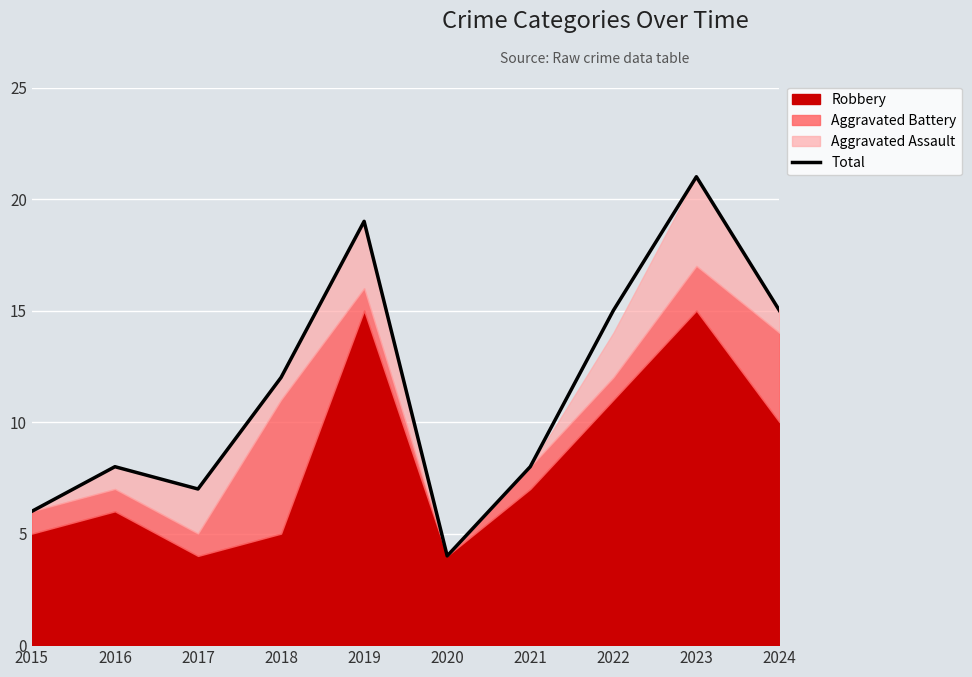

True or false: the data shows 13 at 2017.

False